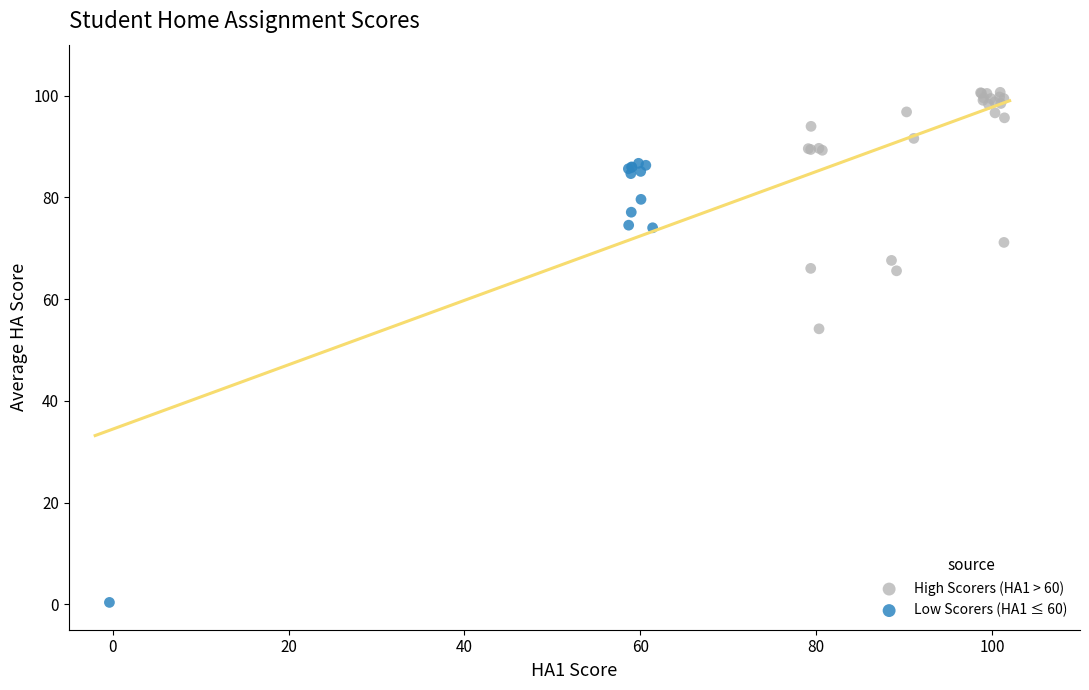

What are all the series names shown in the legend?

High Scorers (HA1 > 60), Low Scorers (HA1 ≤ 60)